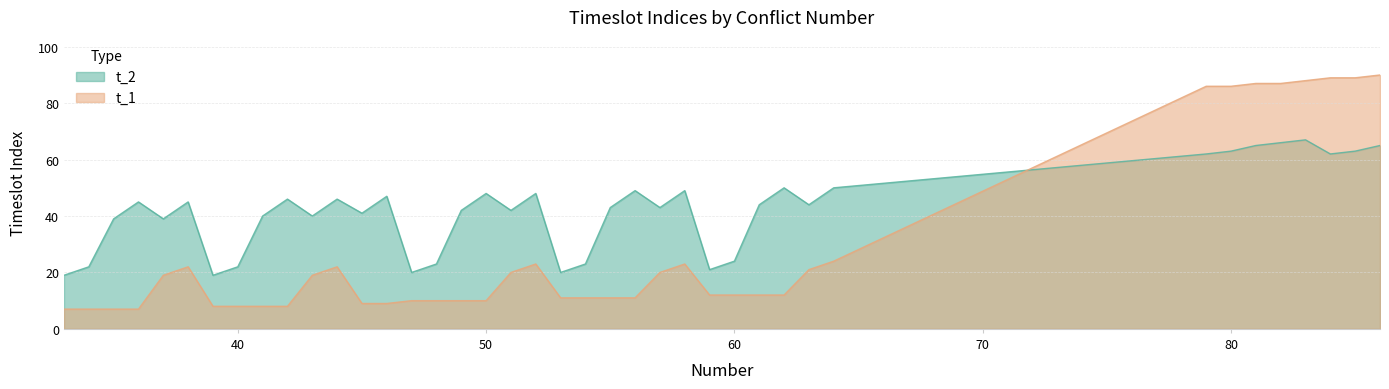

Rank the series by their maximum value, from highest to lowest.

t_1, t_2